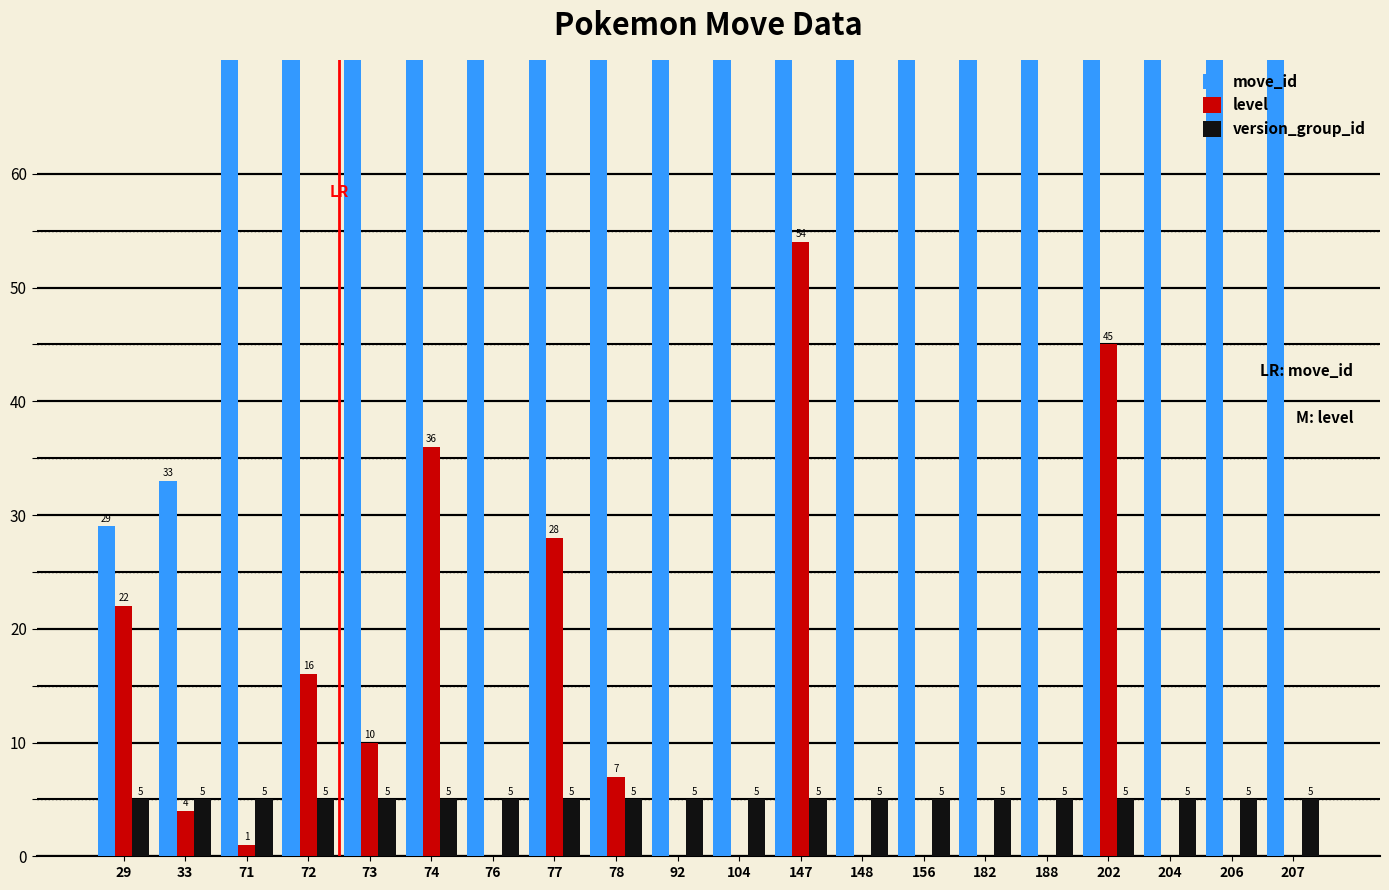

Reading left to right, transcribe all the data shown in this chart.

move_id: 29	33	71	72	73	74	76	77	78	92	104	147	148	156	182	188	202	204	206	207
level: 22	4	1	16	10	36	0	28	7	0	0	54	0	0	0	0	45	0	0	0
version_group_id: 5	5	5	5	5	5	5	5	5	5	5	5	5	5	5	5	5	5	5	5